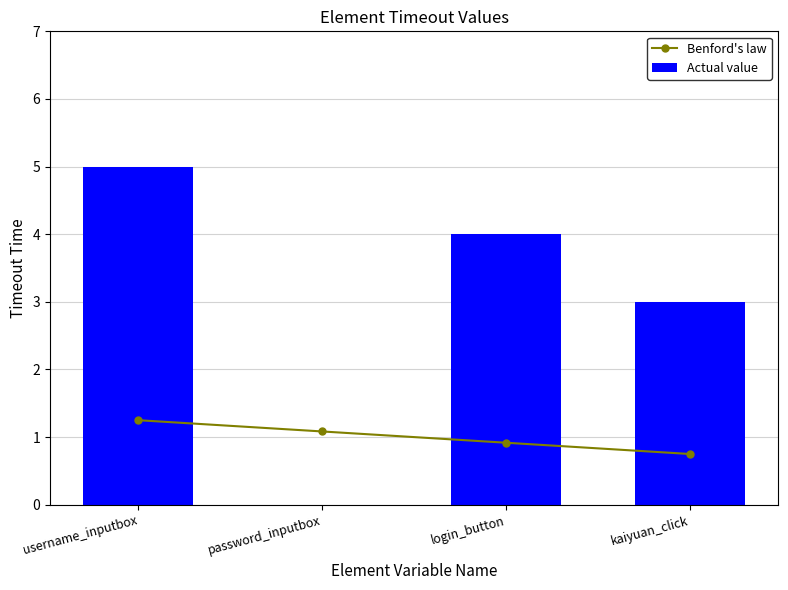

Reading right to left, what are all the values shown in this chart?

Benford's law: kaiyuan_click=0.8	login_button=0.9	password_inputbox=1.1	username_inputbox=1.2
Actual value: kaiyuan_click=3.0	login_button=4.0	password_inputbox=0.0	username_inputbox=5.0